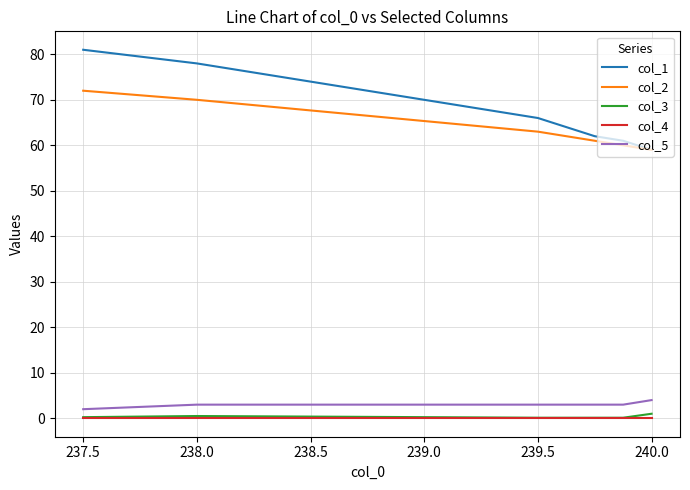

What is the maximum value shown in the chart?

81.0